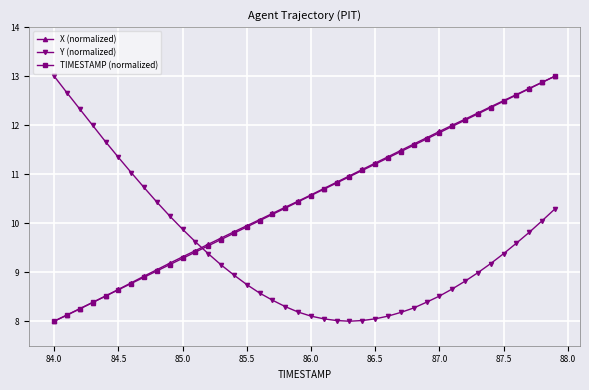

What is the maximum value shown in the chart?

13.0